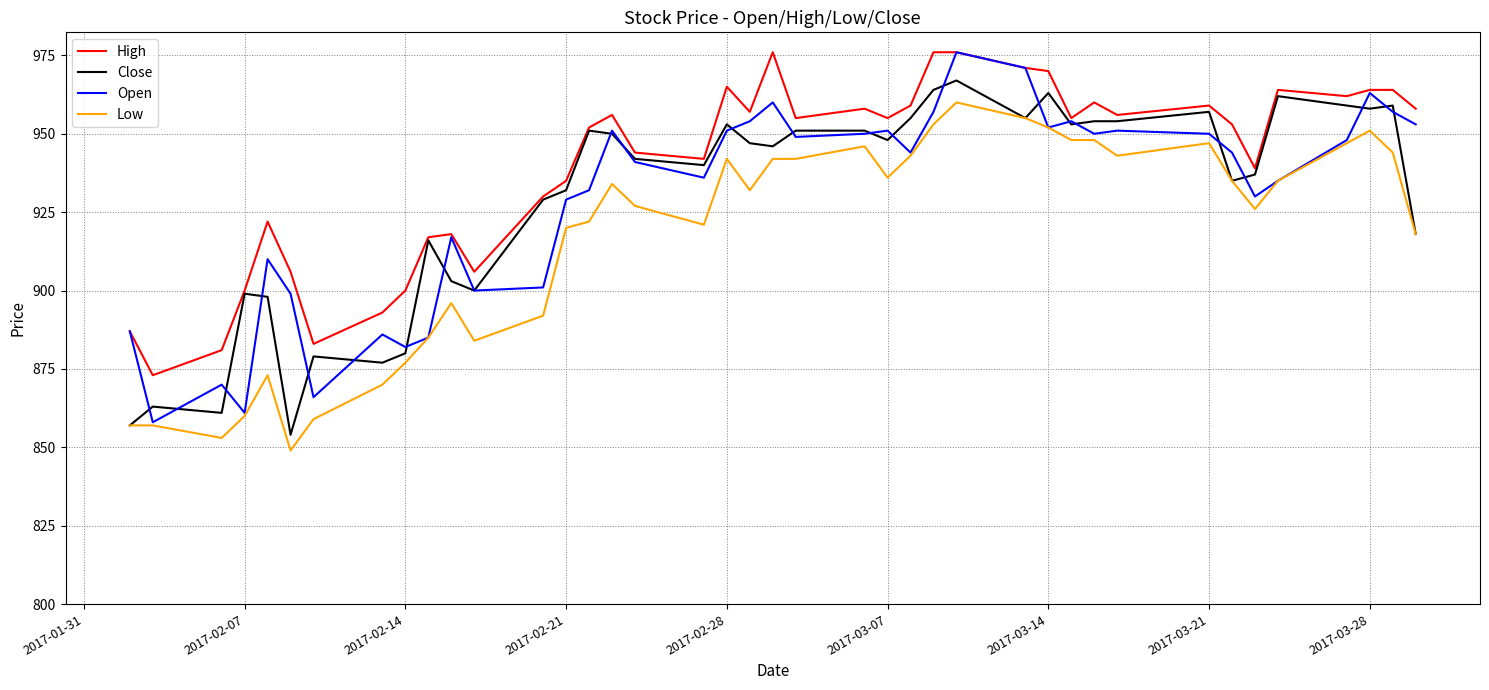

Which series has the largest total across all categories?

High